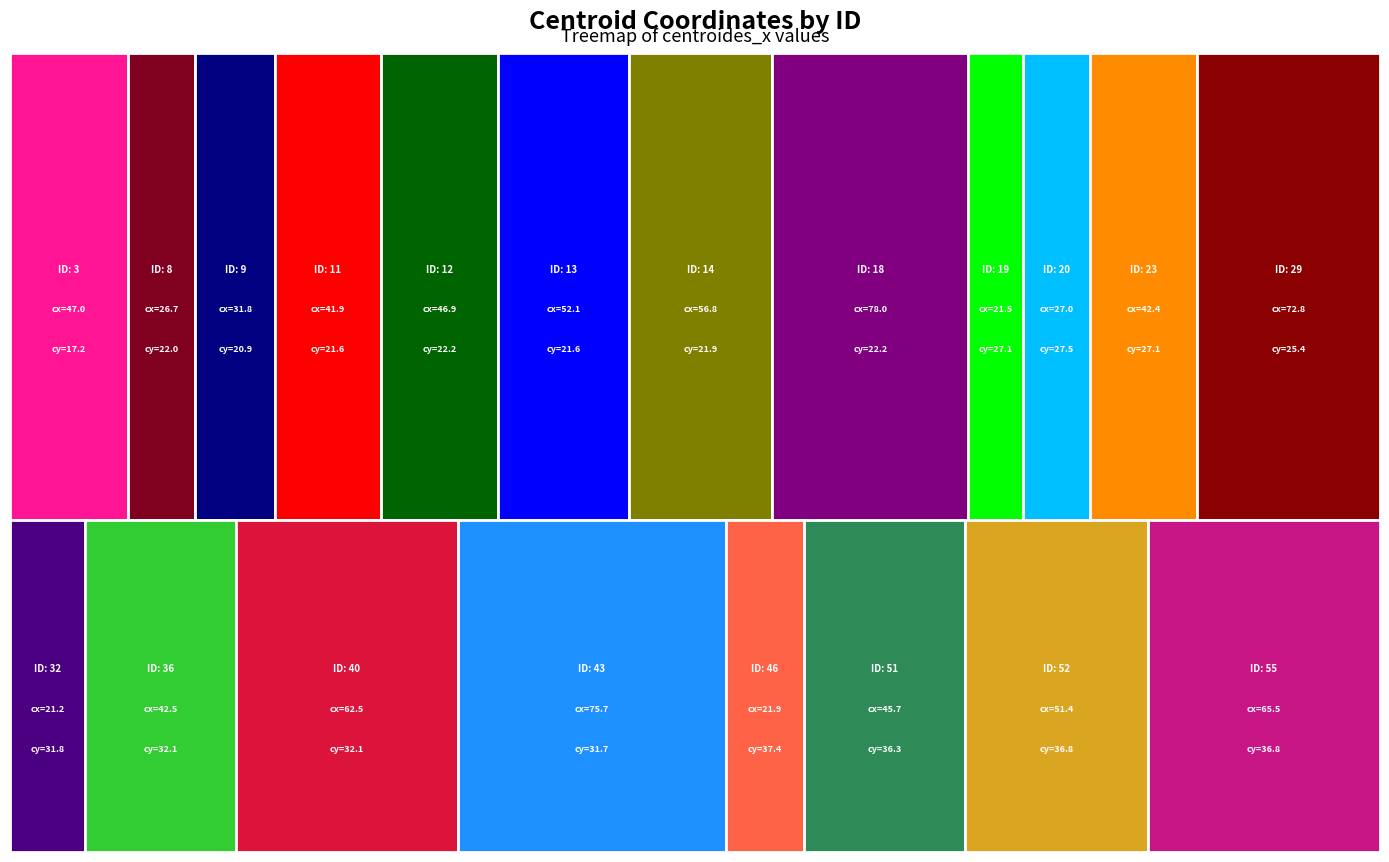

Reading left to right, list all the values displayed in this chart.

centroides_x: 47.0	26.7	31.8	41.9	46.9	52.1	56.8	78.0	21.5	27.0	42.4	72.8	21.2	42.5	62.5	75.7	21.9	45.7	51.4	65.5
centroides_y: 17.2	22.0	20.9	21.6	22.2	21.6	21.9	22.2	27.1	27.5	27.1	25.4	31.8	32.1	32.1	31.7	37.4	36.3	36.8	36.8